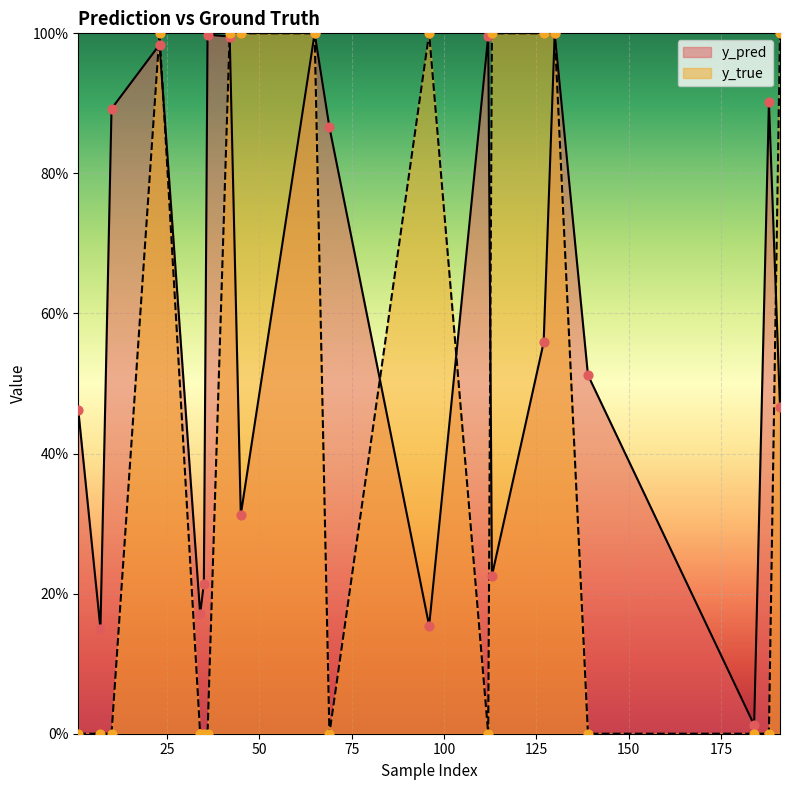

At how many categories does at least one series exceed 0?

20